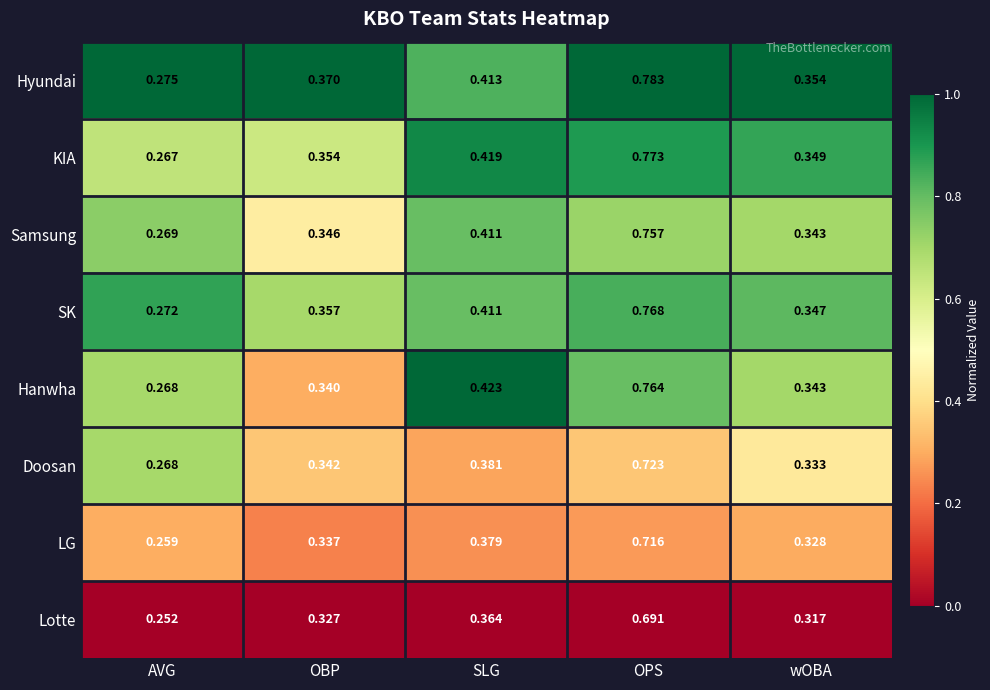

Which series has the largest total across all categories?

Hyundai